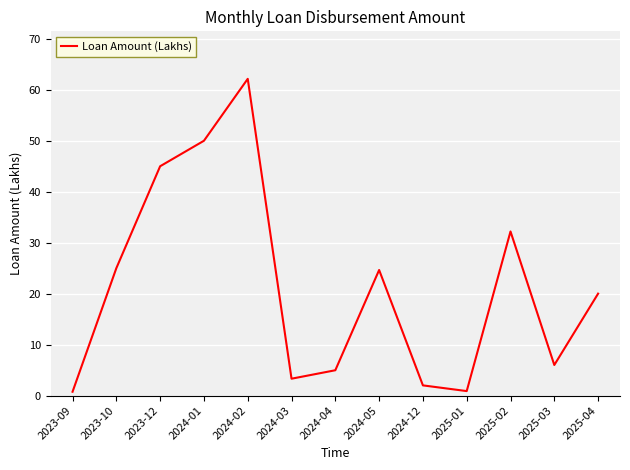

Between 2023-09 and 2024-05, which is larger?

2024-05